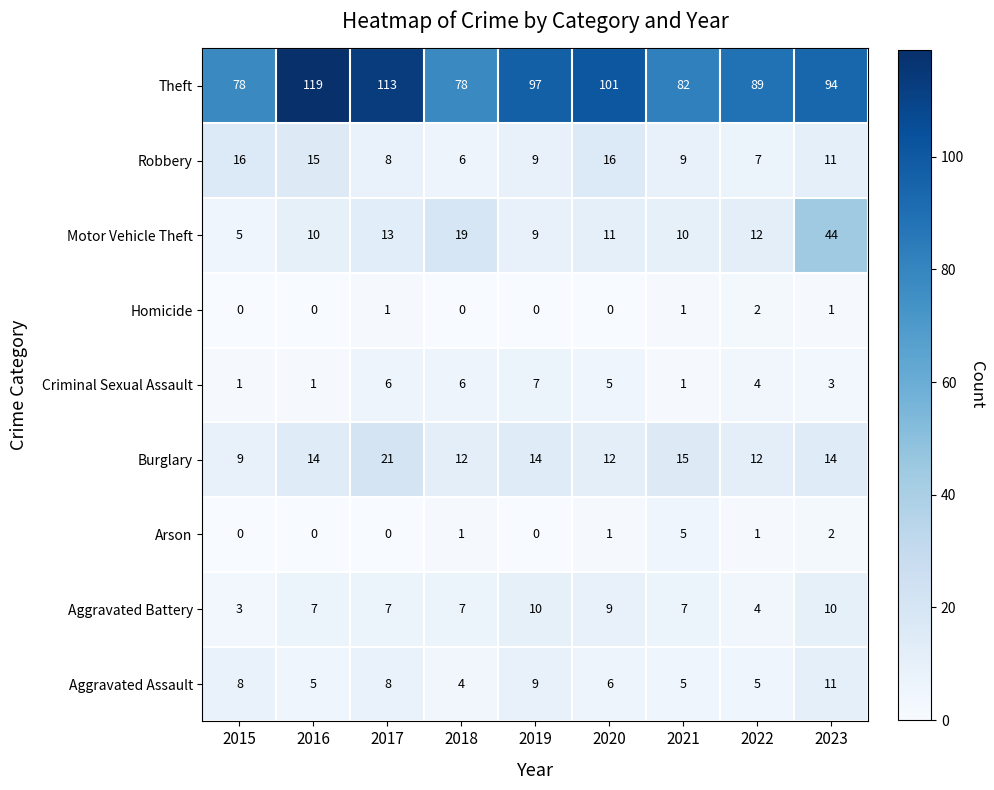

At which category does the chart reach its peak across all series?

2016